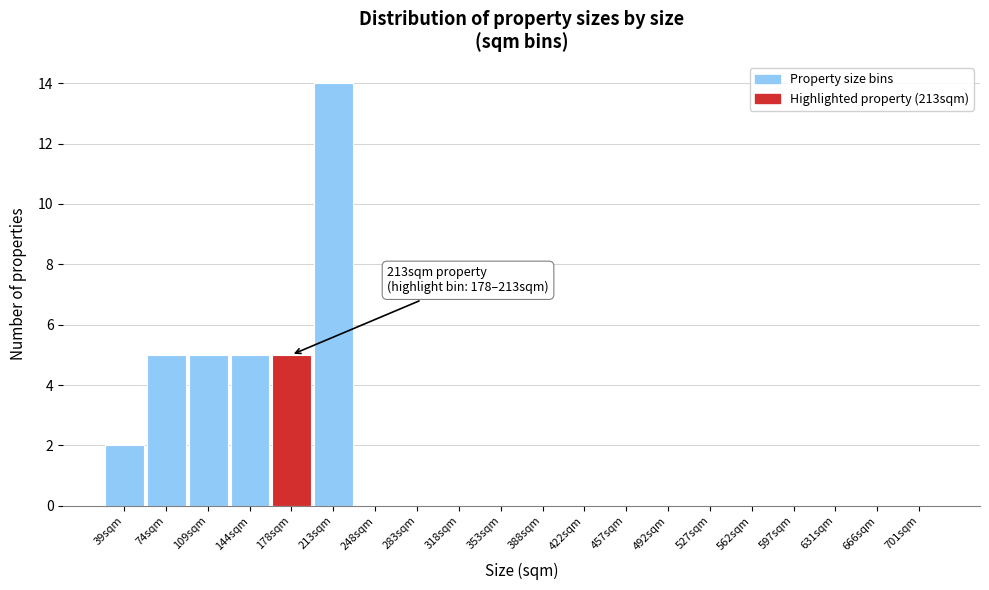

Reading right to left, extract all data points from this chart.

701sqm=0	666sqm=0	631sqm=0	597sqm=0	562sqm=0	527sqm=0	492sqm=0	457sqm=0	422sqm=0	388sqm=0	353sqm=0	318sqm=0	283sqm=0	248sqm=0	213sqm=14	178sqm=5	144sqm=5	109sqm=5	74sqm=5	39sqm=2